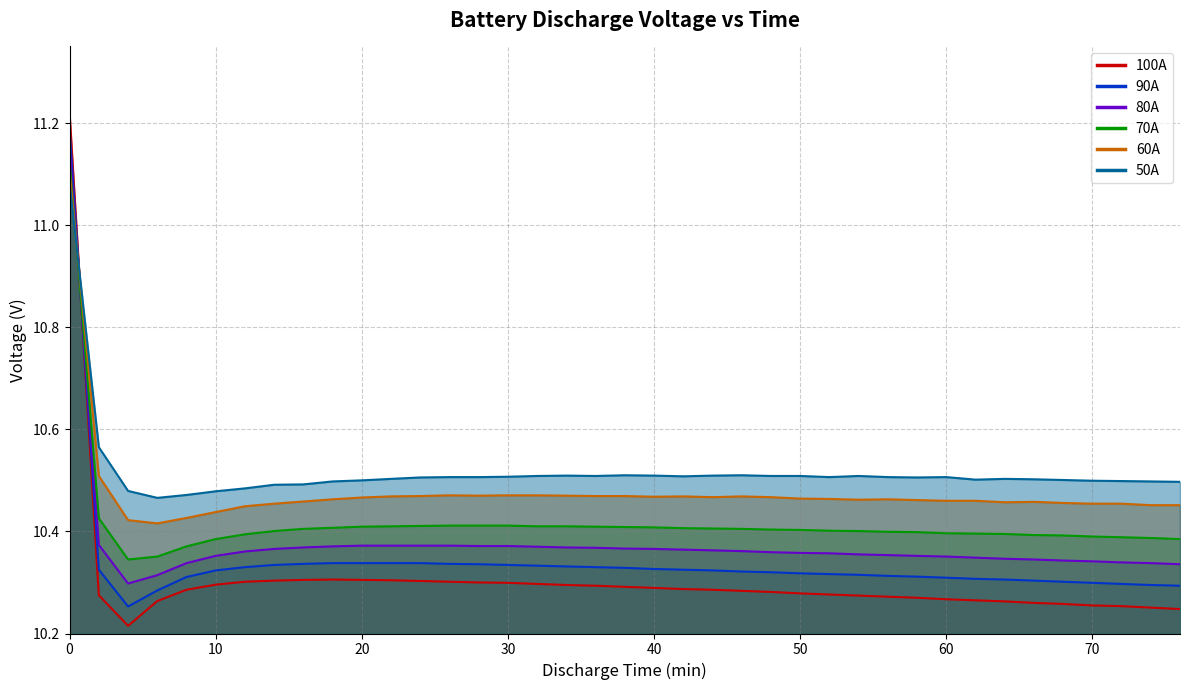

What is the value of the 50A point at the 28th from the left?

10.5